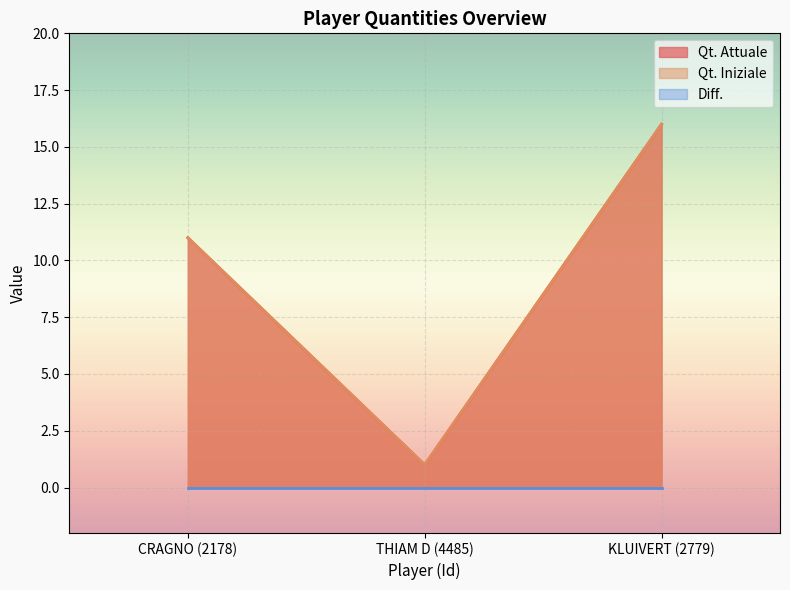

At which category does the chart reach its minimum across all series?

THIAM D (4485)